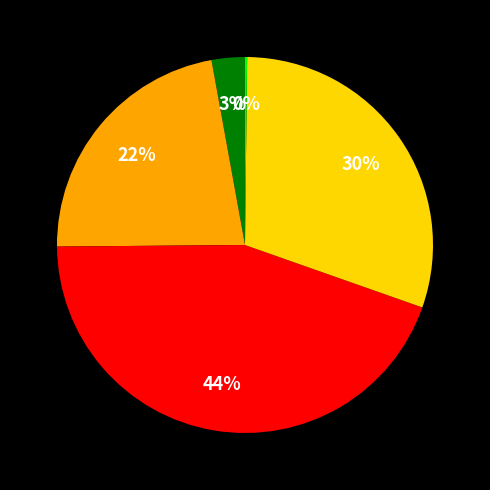

To the nearest percent, what is the average slice percentage?

20%